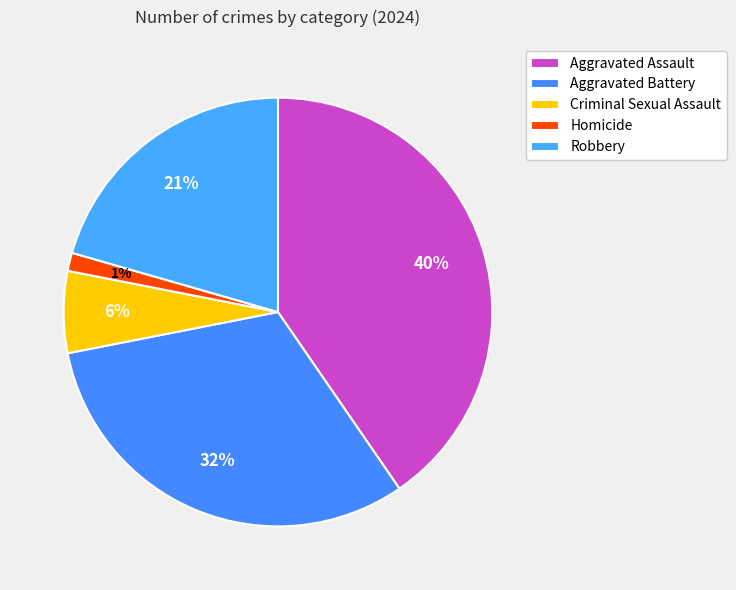

What percentage is NOT represented by Homicide?

98.6%